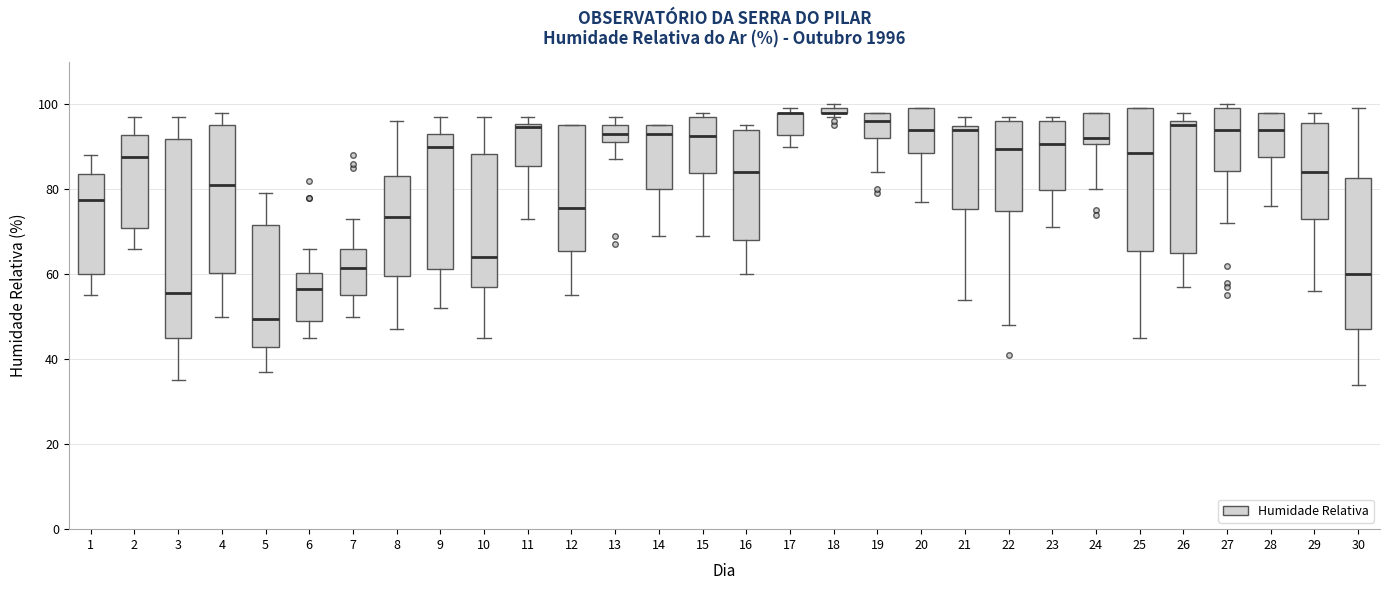

Where does the lower whisker of the box at x = 9 end on the y-axis? The values are not printed on the chart, so give them approximately, as read against the axis.

52